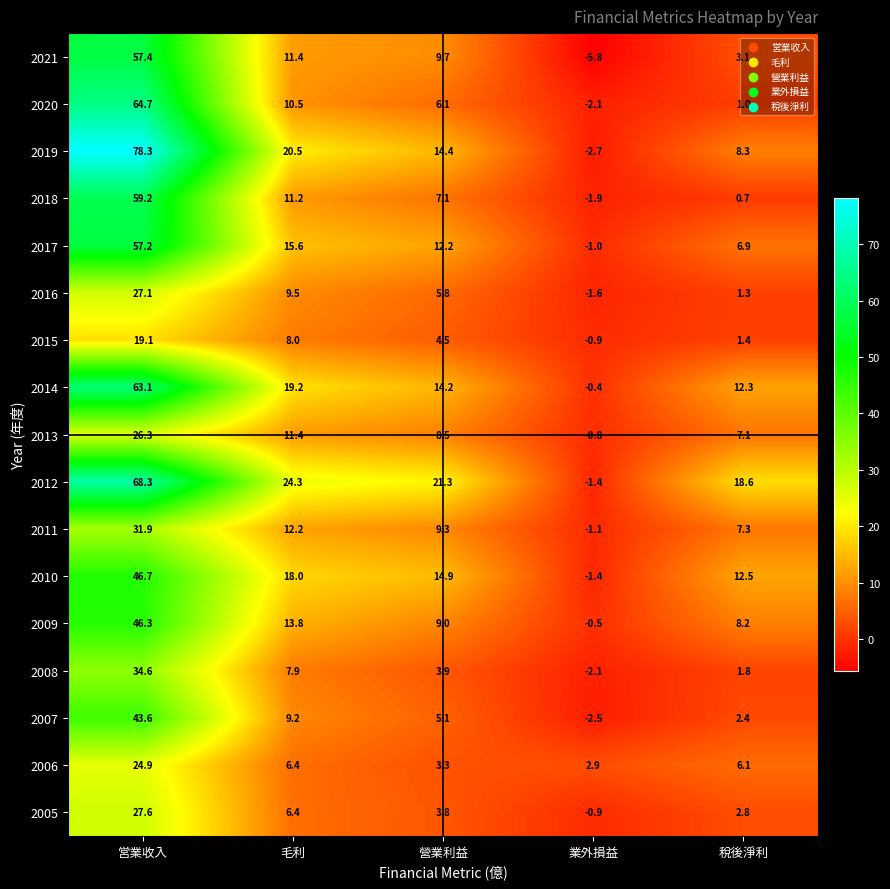

True or false: 2006 has a value of 0.9 at 營業利益.

False